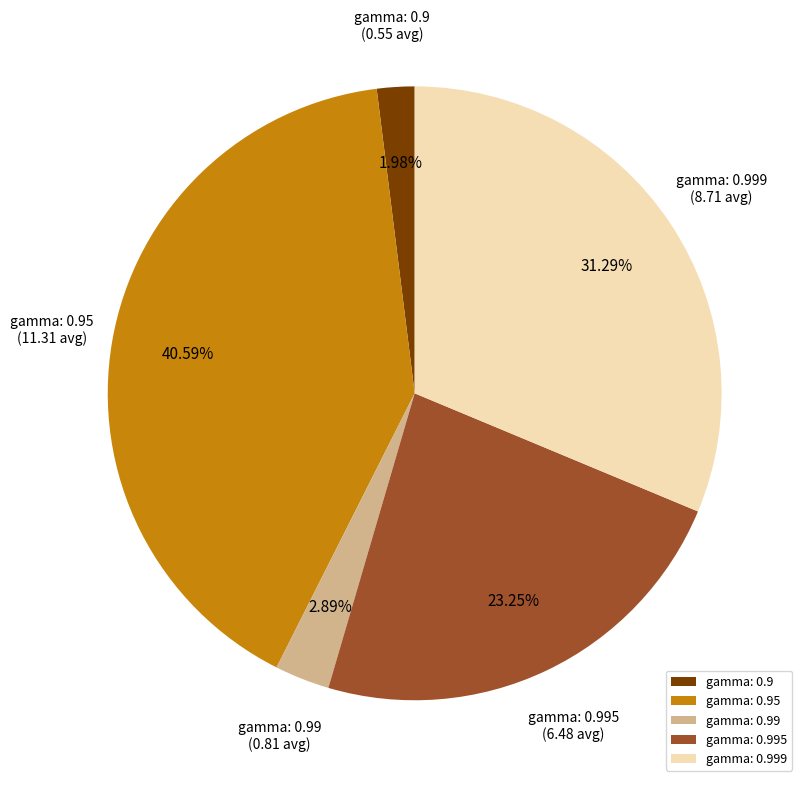

Rank the categories by value from highest to lowest.

gamma: 0.95, gamma: 0.999, gamma: 0.995, gamma: 0.99, gamma: 0.9